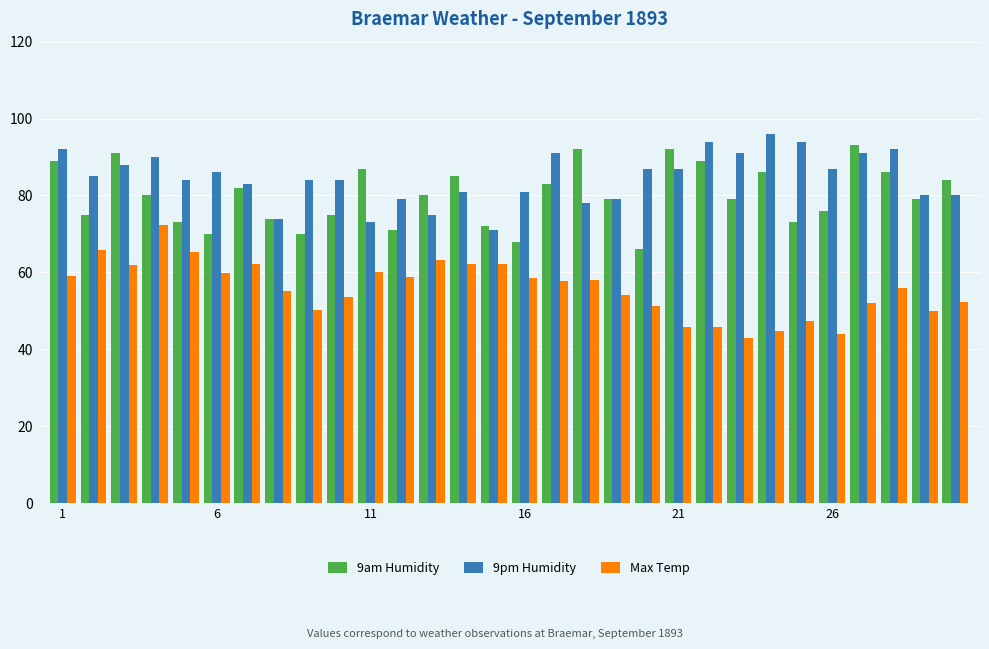

What is the minimum value for Max Temp?

43.0